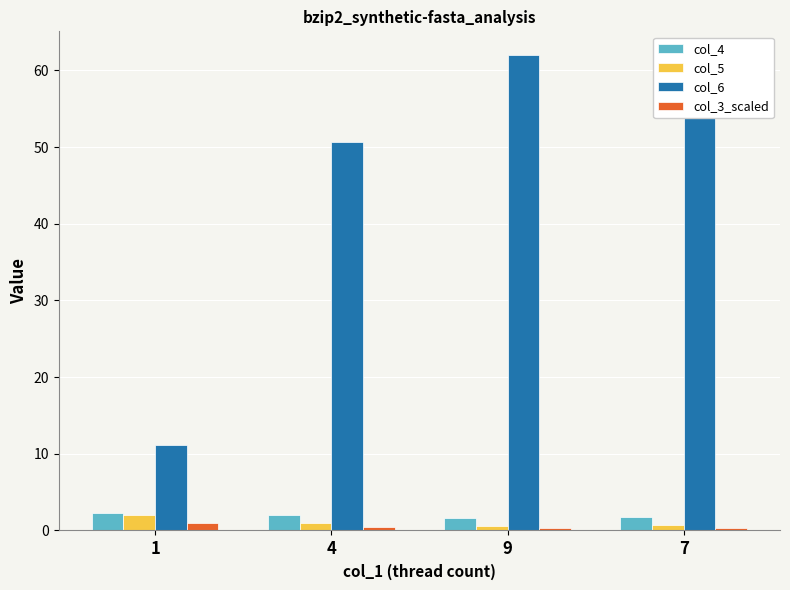

What is the spread (max minus min) of values at 1?

10.3